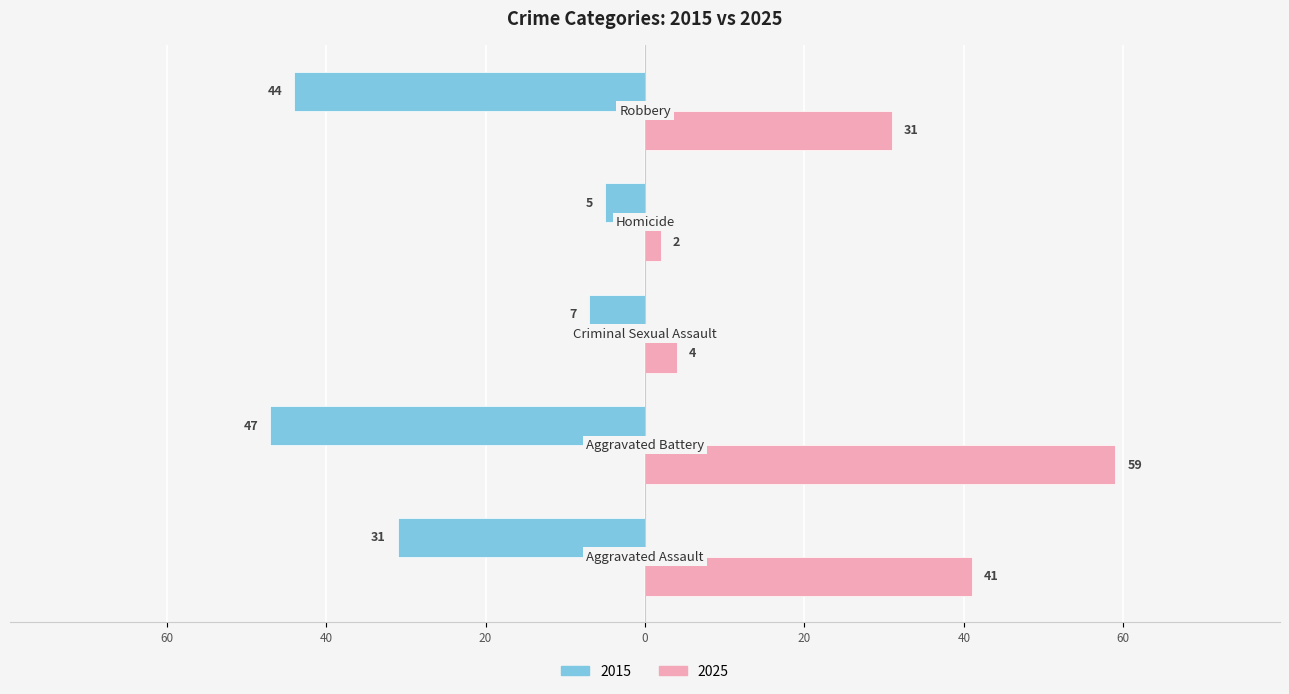

What are all the series names shown in the legend?

2015, 2025